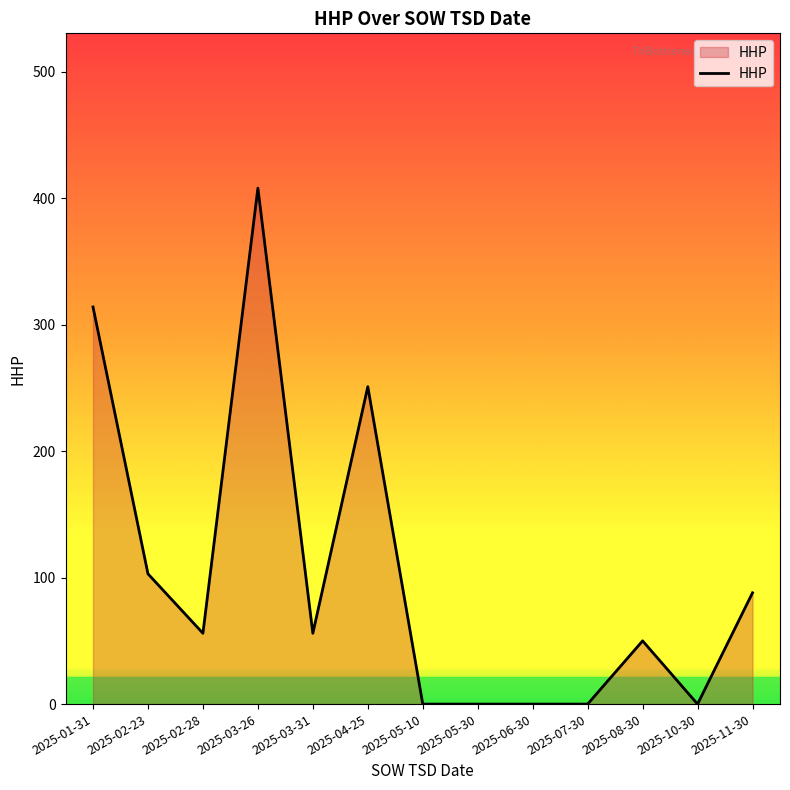

What is the change in value from 2025-04-25 to 2025-11-30?

-163